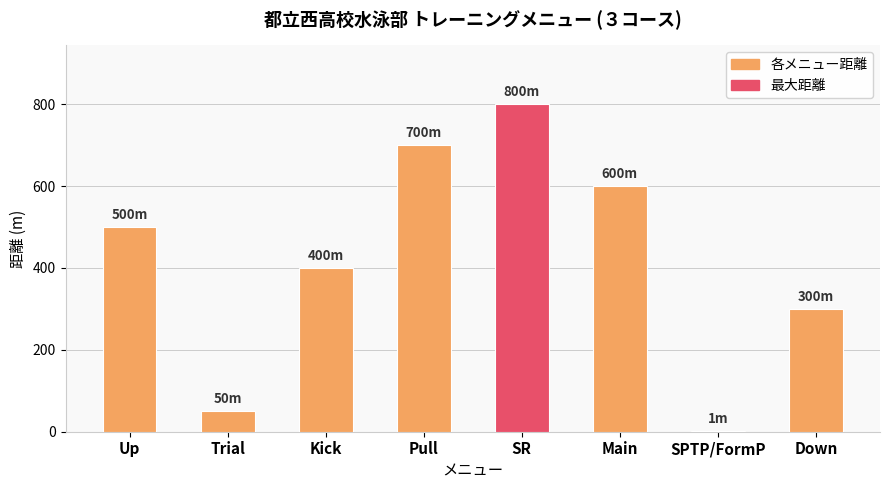

Which label corresponds to the largest value in the chart?

SR